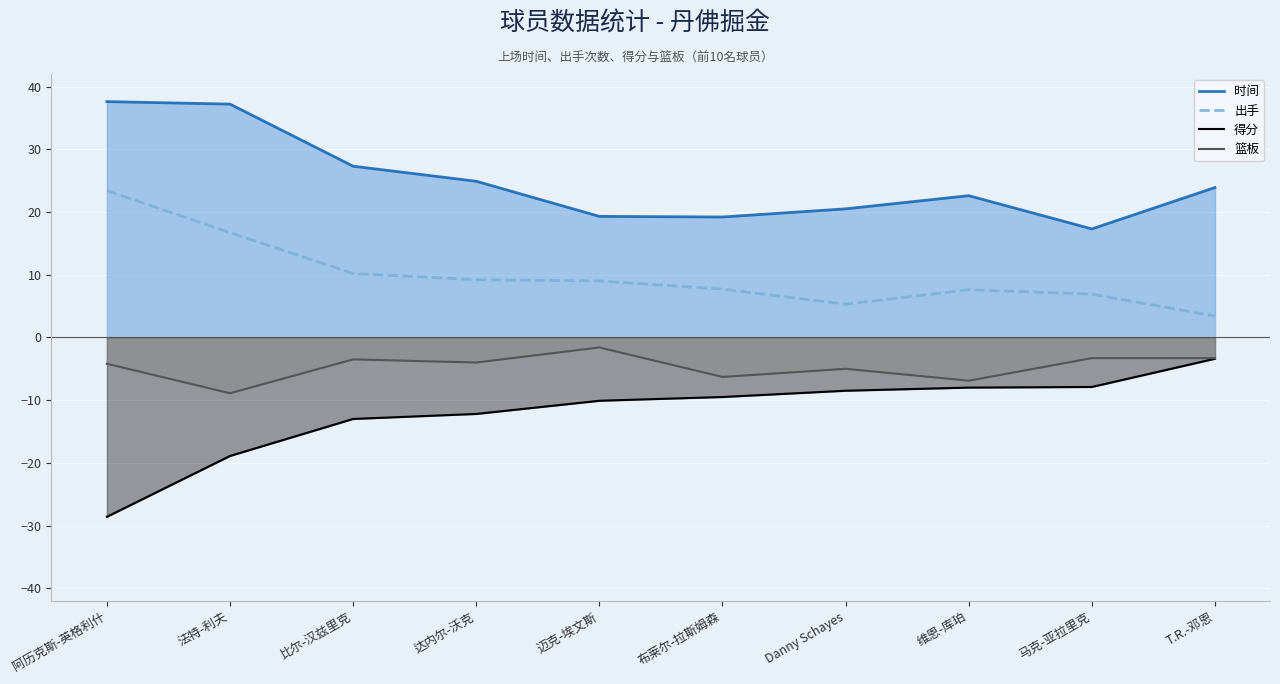

What are all the series names shown in the legend?

时间, 出手, 得分, 篮板